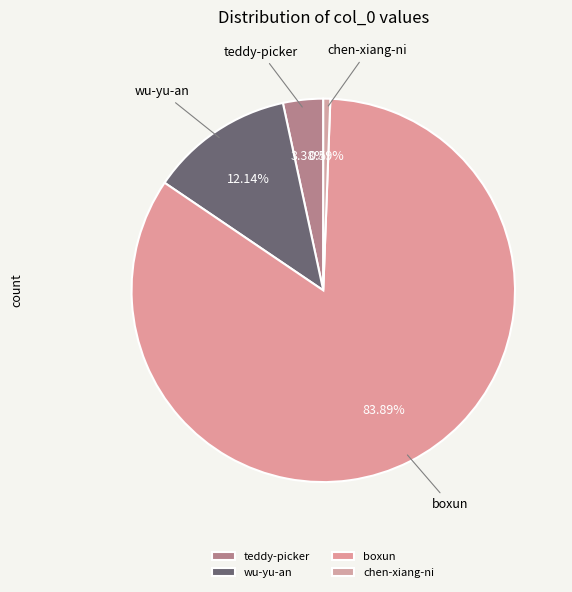

What is the ratio of the value at chen-xiang-ni to the value at teddy-picker?

0.2